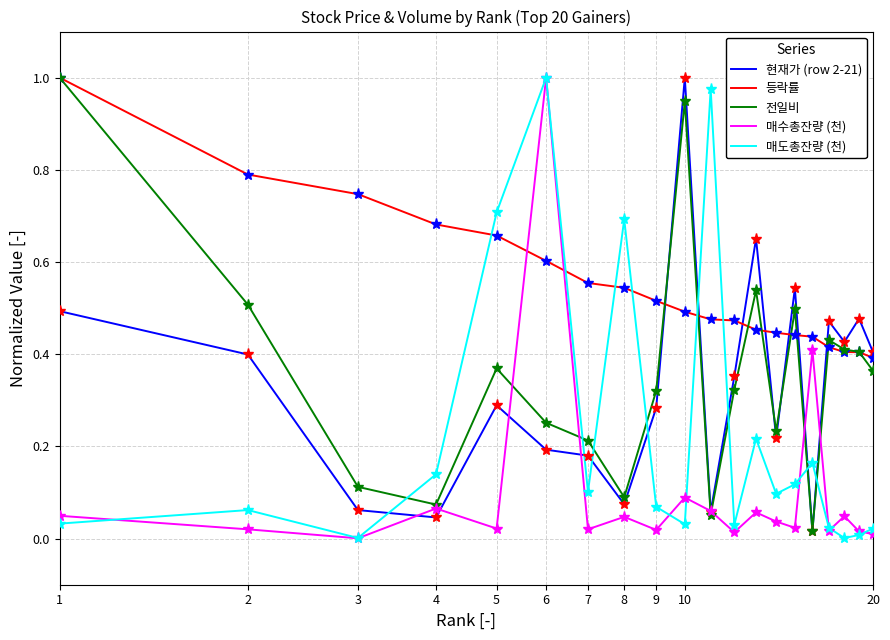

How many interior local valleys does the 현재가 (row 2-21) series have?

6